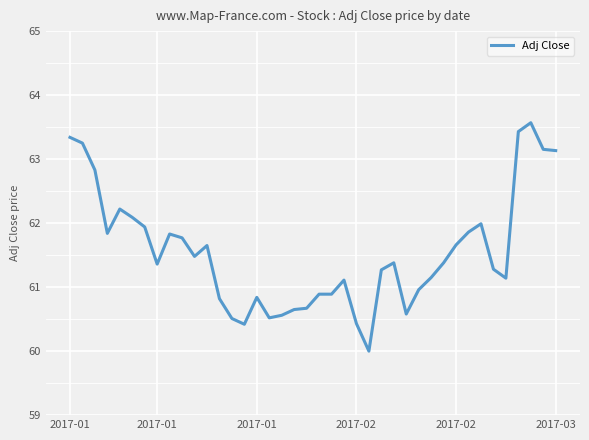

What is the smallest value displayed?

60.0